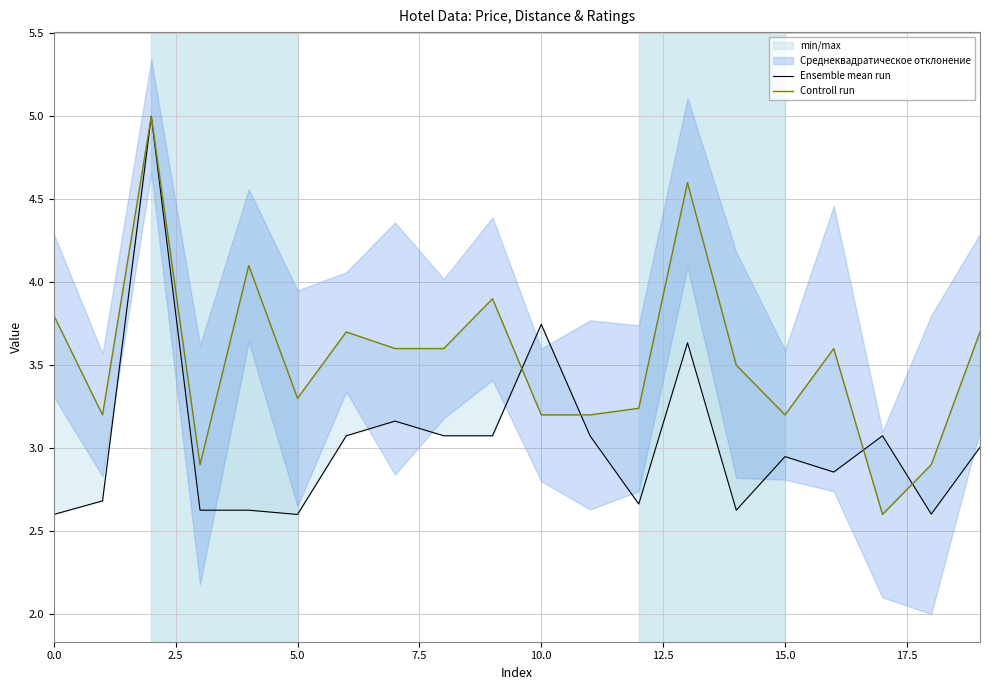

How many intersections are there between Ensemble mean run and Controll run?

4